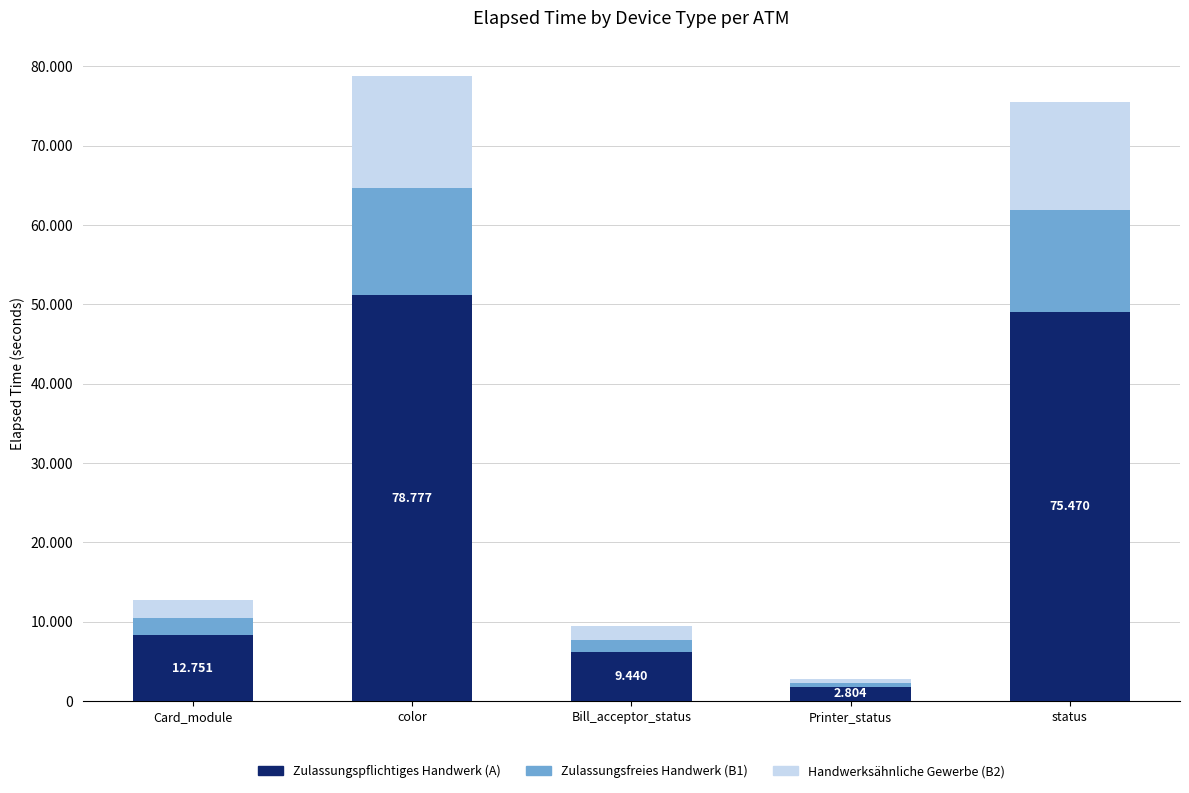

What is the sum of the Zulassungsfreies Handwerk (B1) values at Printer_status and Card_module?

2644.4